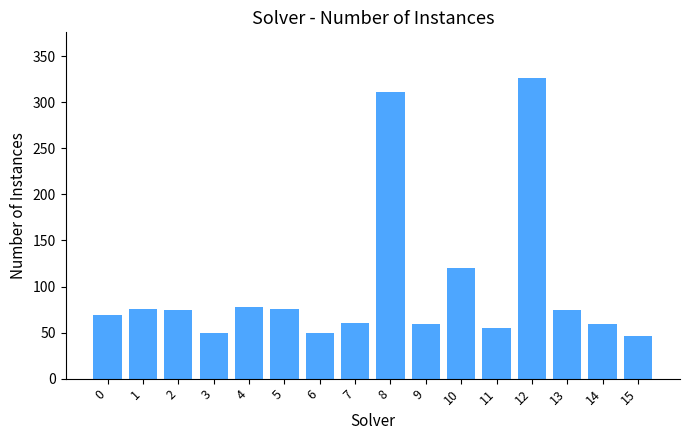

At which label is the value closest to 186?

10